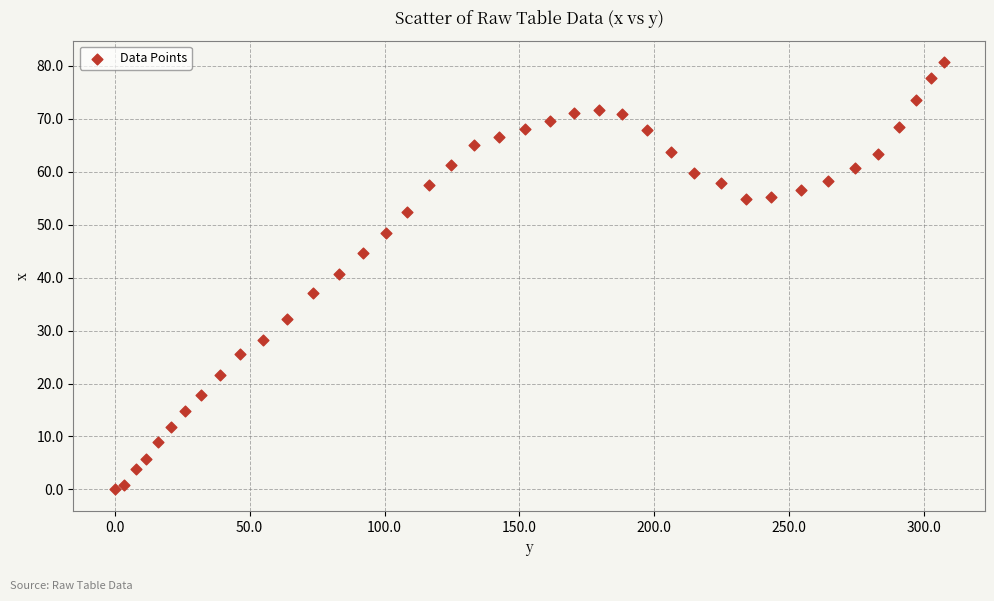

What is the range of X values (max minus min)?

307.2